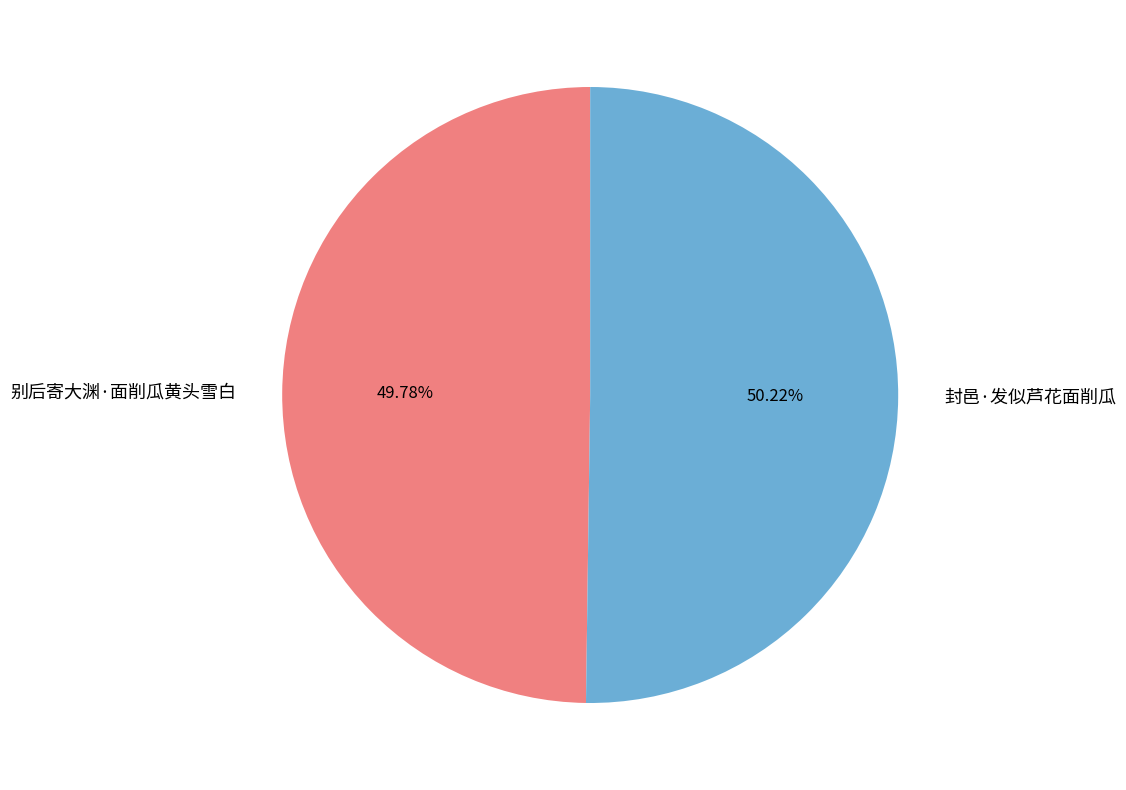

To the nearest percent, what portion does 封邑·发似芦花面削瓜 represent?

50%